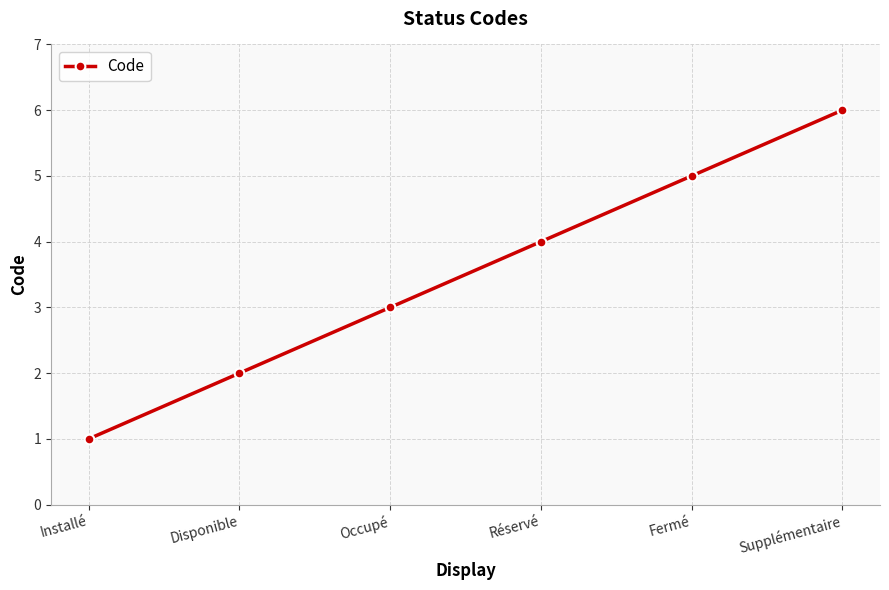

What is the average value?

4